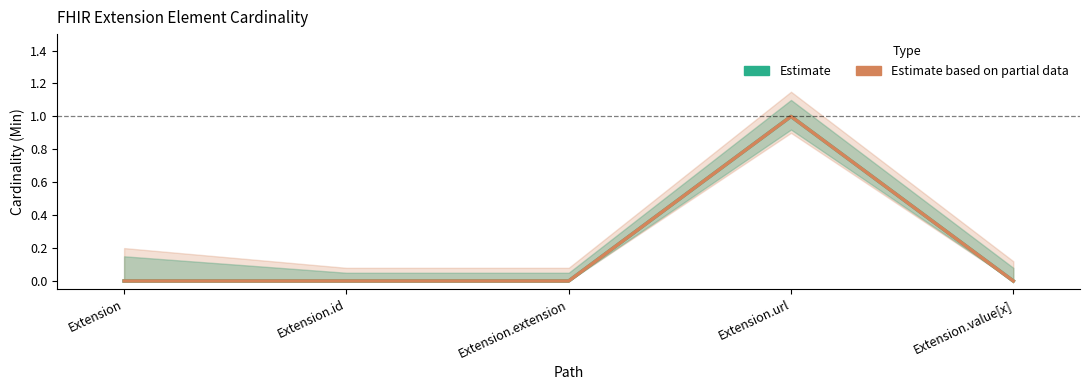

True or false: Estimate based on partial data (Base Min) has more than 2 points higher than both neighbors.

False